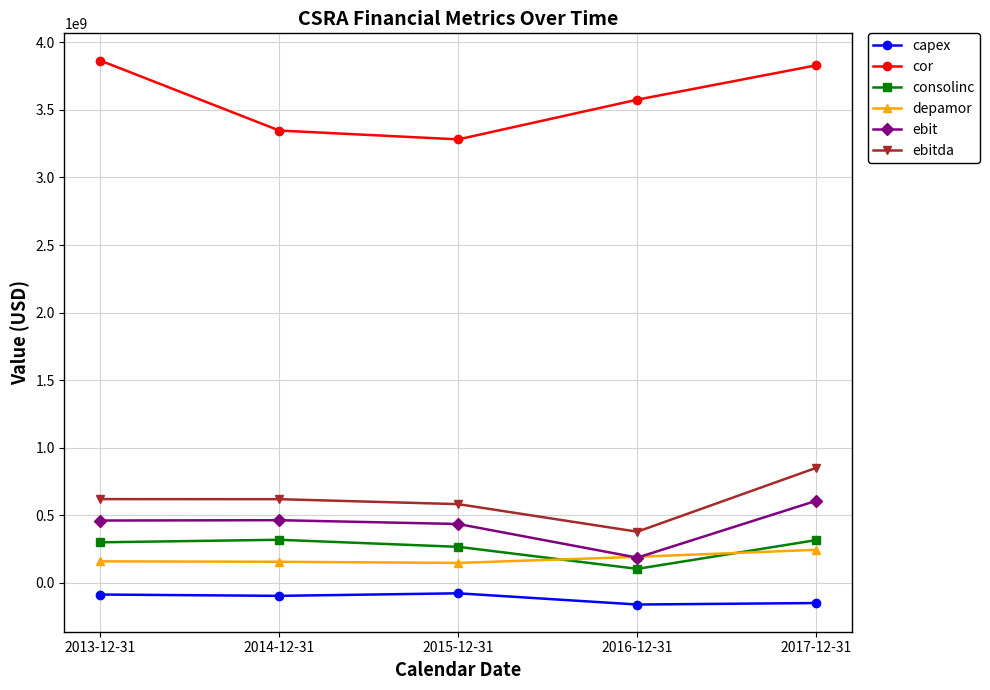

List the labels in order of cor value, largest first.

2013-12-31, 2017-12-31, 2016-12-31, 2014-12-31, 2015-12-31